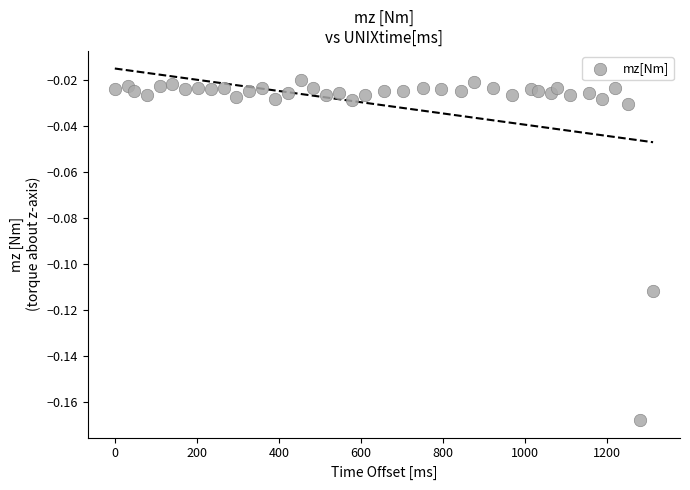

What is the range of X values (max minus min)?

1312.0